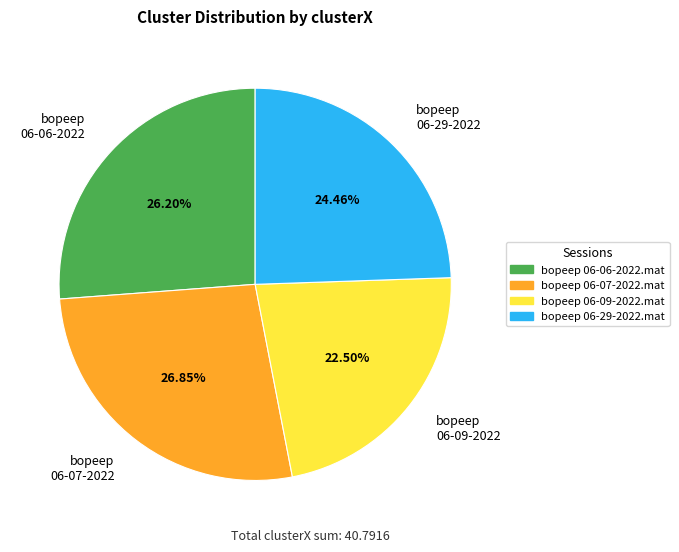

Which category has the biggest portion of the pie?

bopeep 06-07-2022